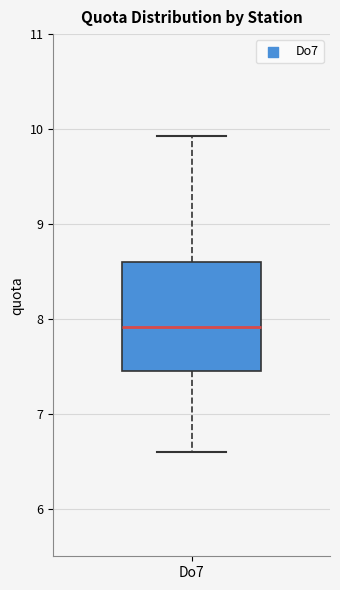

Read this box plot against the y-axis: the position of the median line, the range covered by the box, and the ends of both whiskers. The values are not printed on the chart, so give them approximately, as read against the axis.

median 7.9, box 7.5 to 8.6, whiskers 6.6 to 9.9